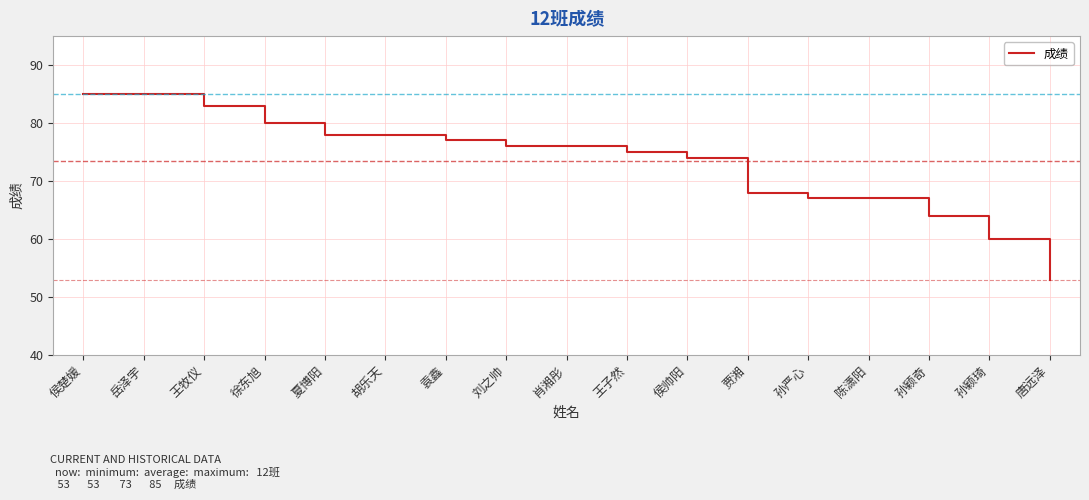

The value at 徐东旭 is 80. True or false?

True